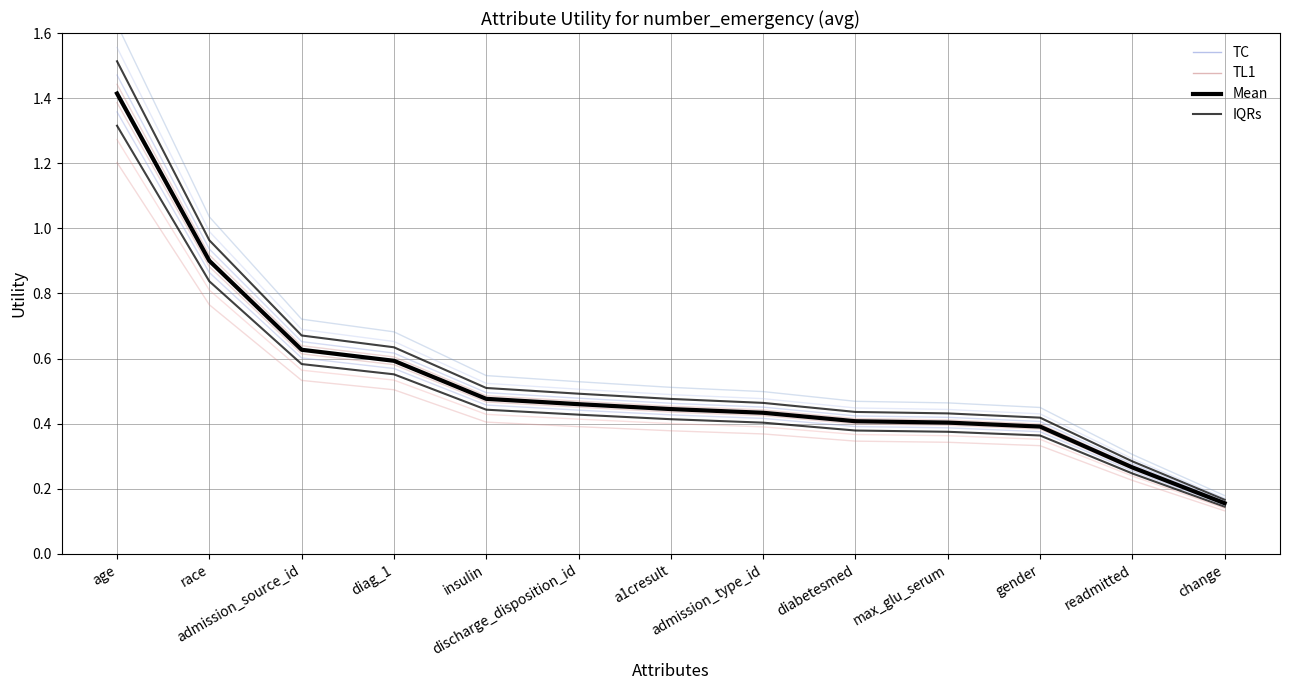

At which label does Mean reach its peak?

age